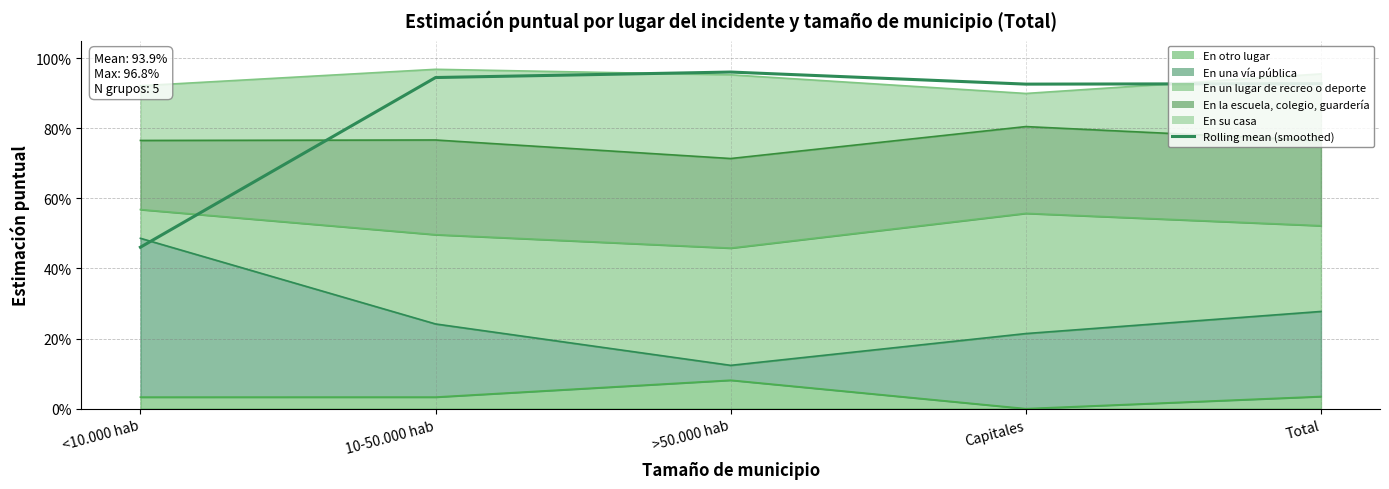

How many lines are shown in the chart?

1